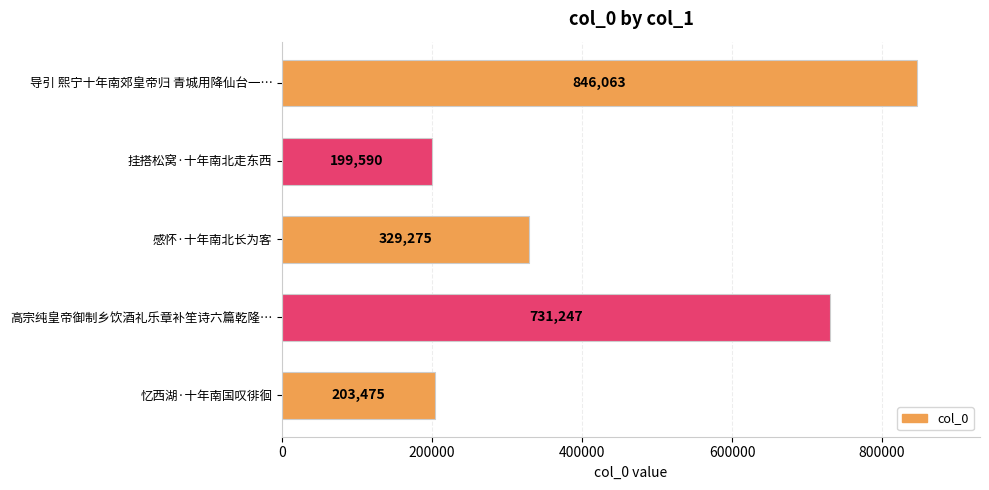

Reading top to bottom, what are all the values shown in this chart?

导引 熙宁十年南郊皇帝归 青城用降仙台一…=846063	挂搭松窝·十年南北走东西=199590	感怀·十年南北长为客=329275	高宗纯皇帝御制乡饮酒礼乐章补笙诗六篇乾隆…=731247	忆西湖·十年南国叹徘徊=203475